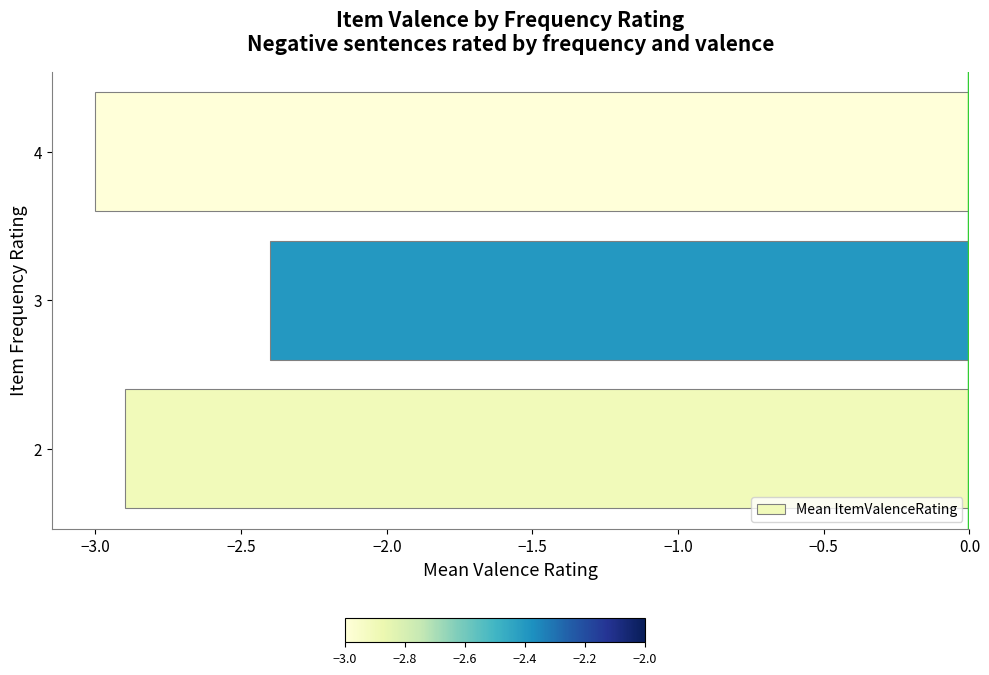

True or false: the data shows -2.4 at 3.

True